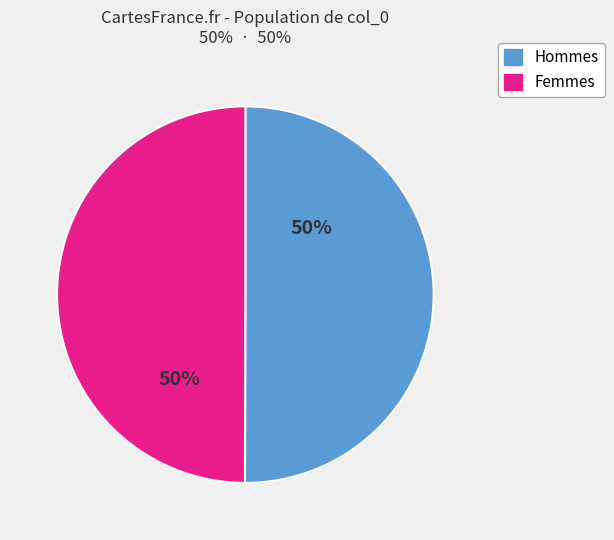

To the nearest percent, what is the average slice percentage?

50%